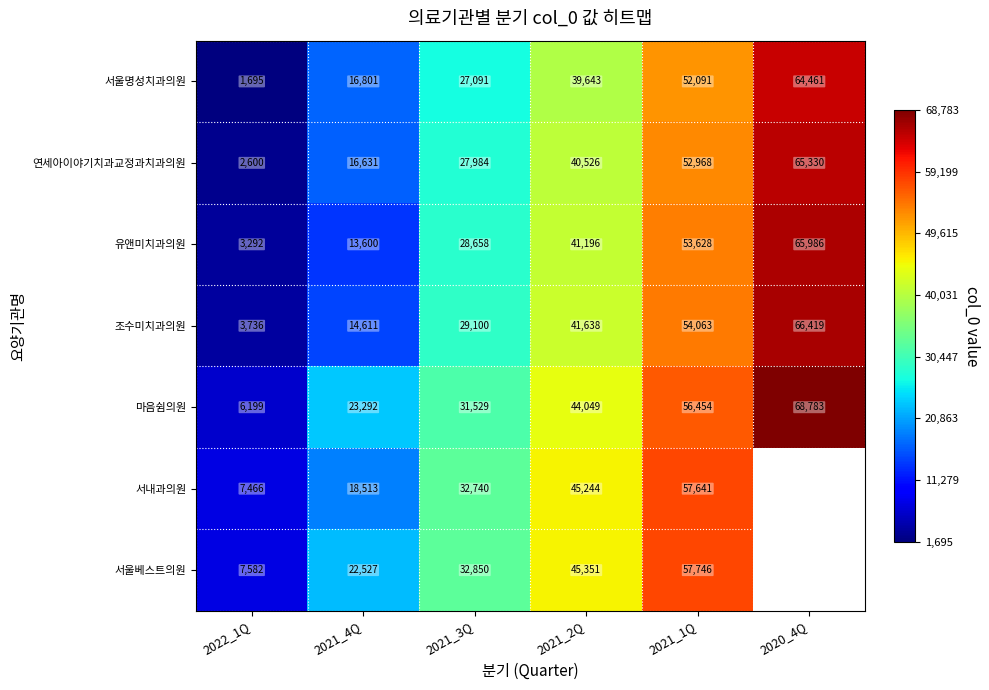

How many distinct data groups are displayed?

7